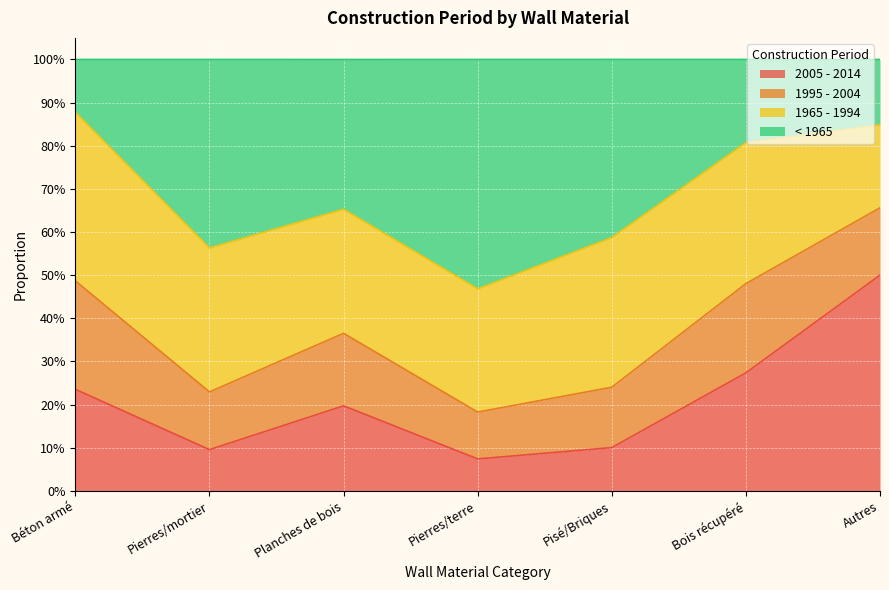

What are all the series names shown in the legend?

2005 - 2014, 1995 - 2004, 1965 - 1994, < 1965